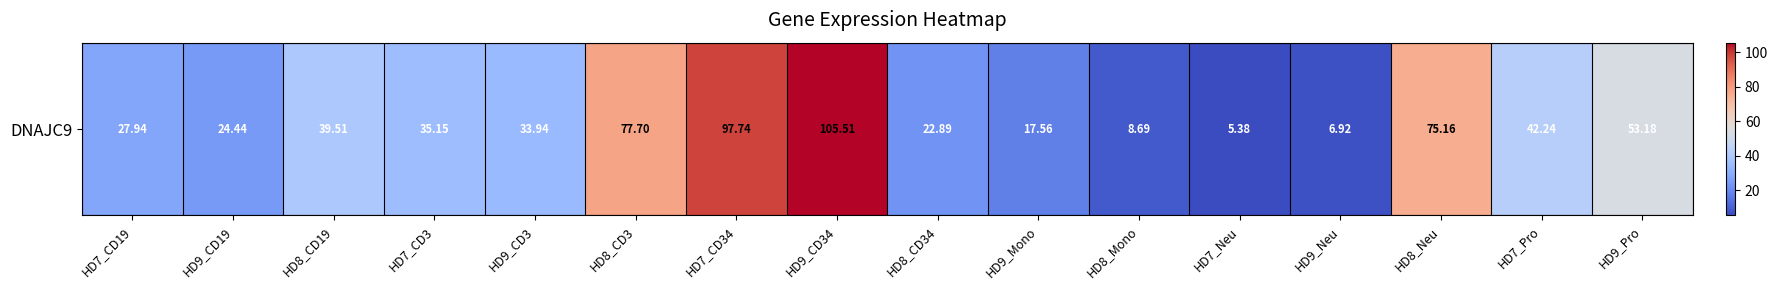

What is the difference between the maximum and minimum values?

100.1